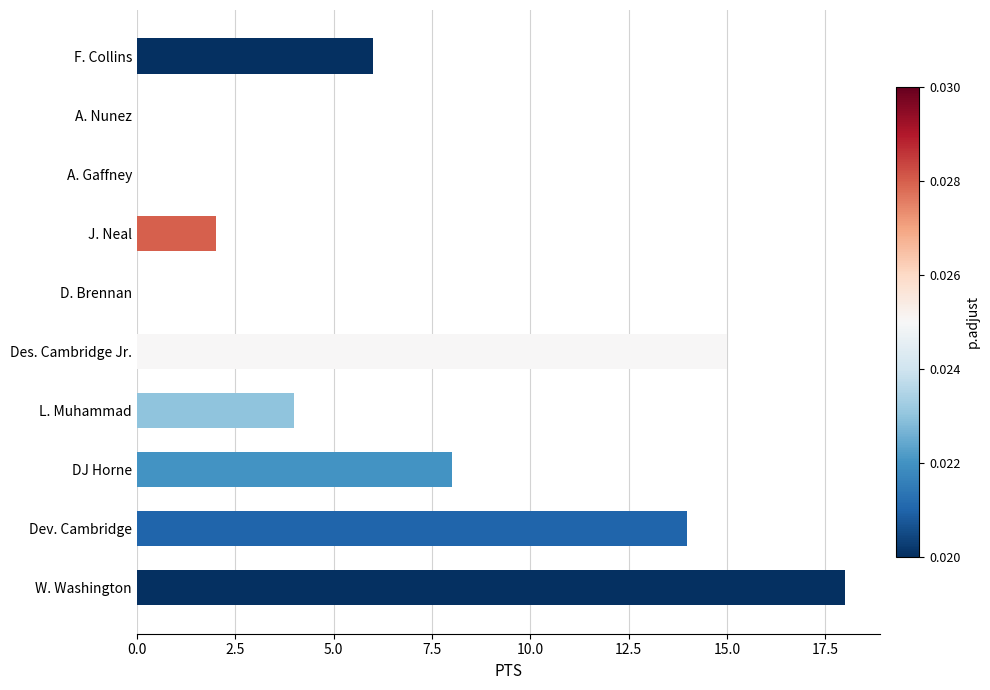

Reading bottom to top, transcribe all the data shown in this chart.

W. Washington=18	Dev. Cambridge=14	DJ Horne=8	L. Muhammad=4	Des. Cambridge Jr.=15	D. Brennan=0	J. Neal=2	A. Gaffney=0	A. Nunez=0	F. Collins=6